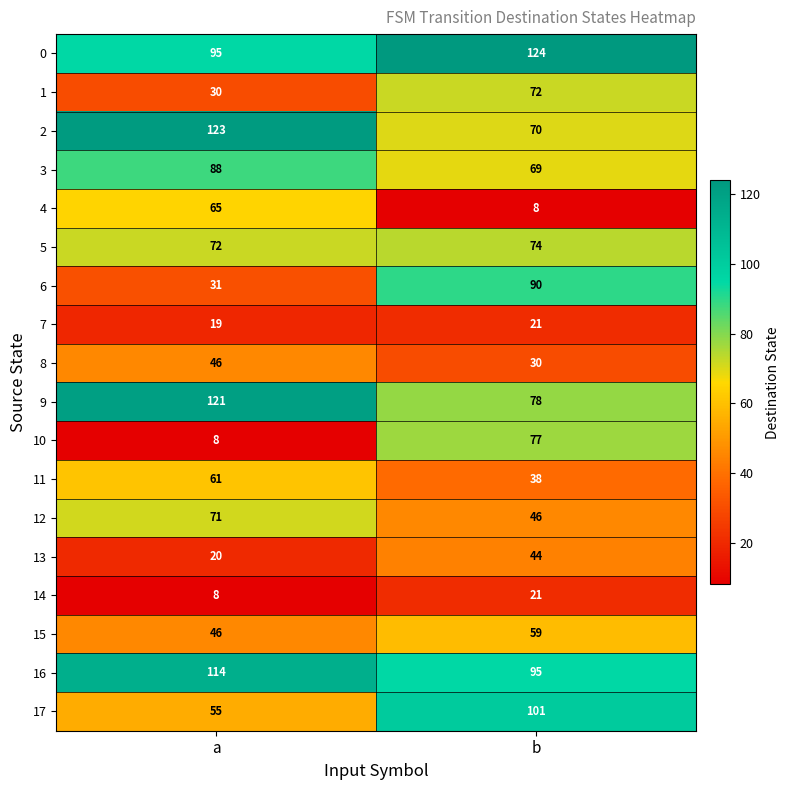

Count the number of data series in this chart.

18